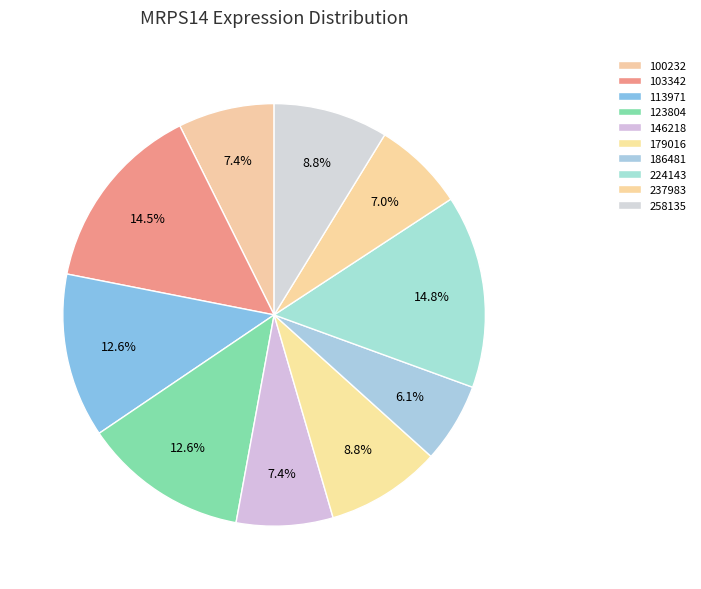

How many segments does this pie chart have?

10